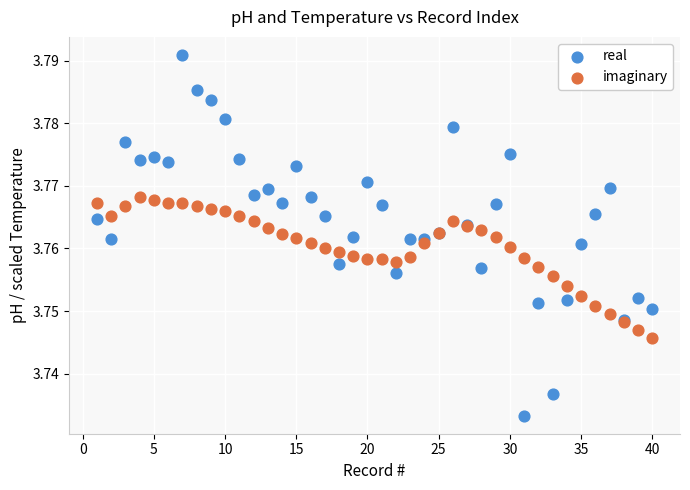

Which series has the widest spread of Y values?

real